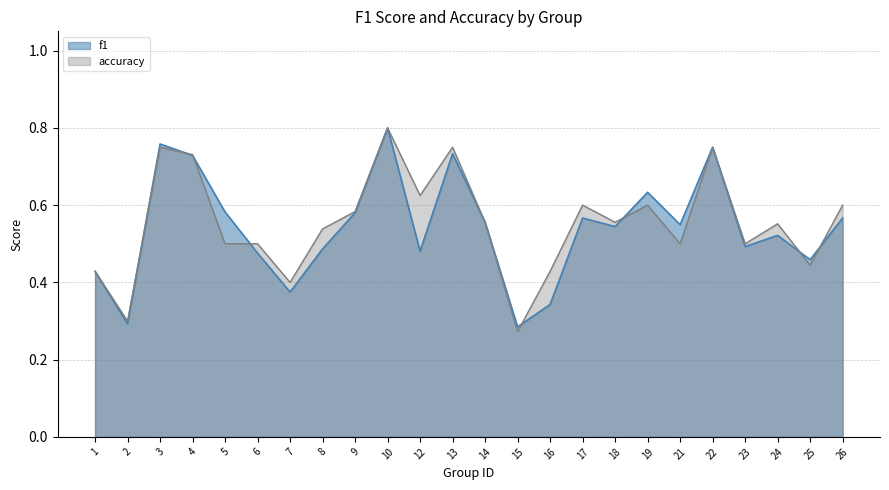

Rank the series by their average value, from highest to lowest.

accuracy, f1